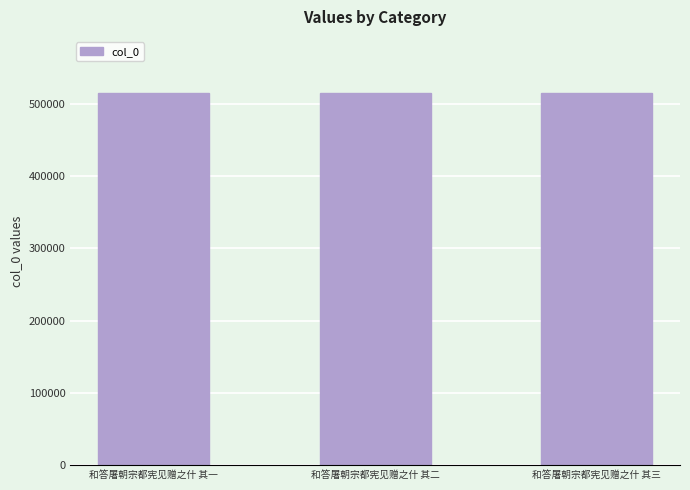

The chart shows a value of 321974 at 和答屠朝宗都宪见赠之什 其一. True or false?

False